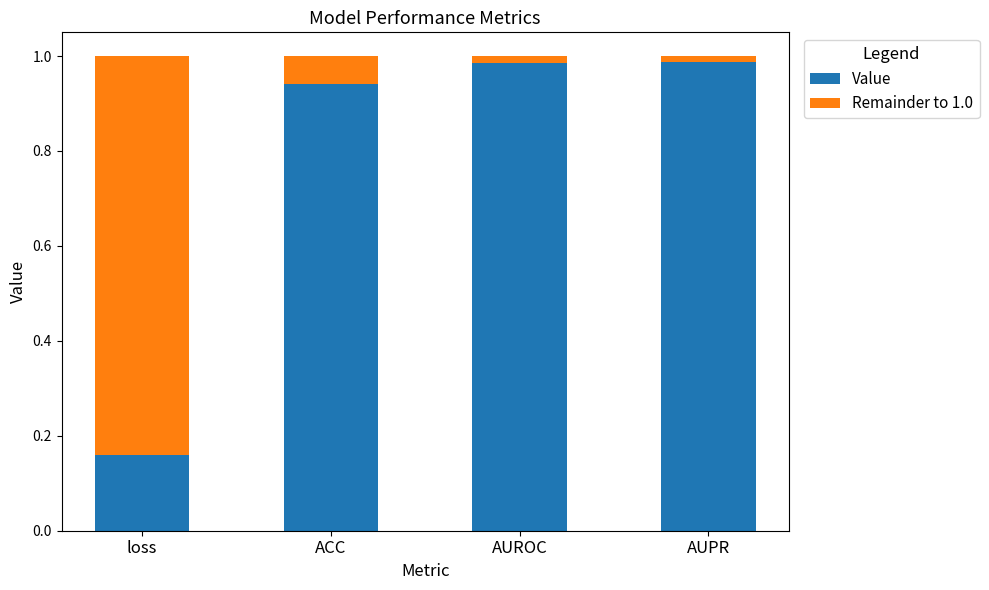

Is it true that Value equals 1.6 at ACC?

False